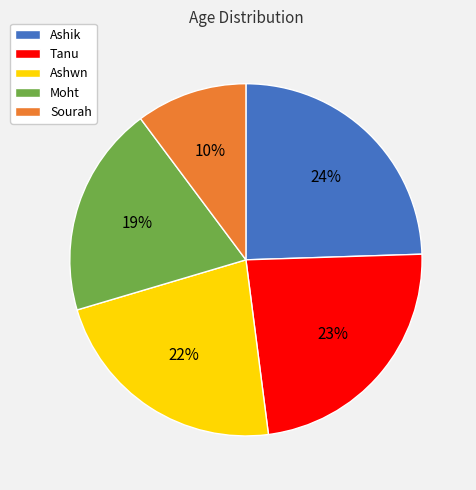

True or false: Ashik accounts for 30% of the total.

False